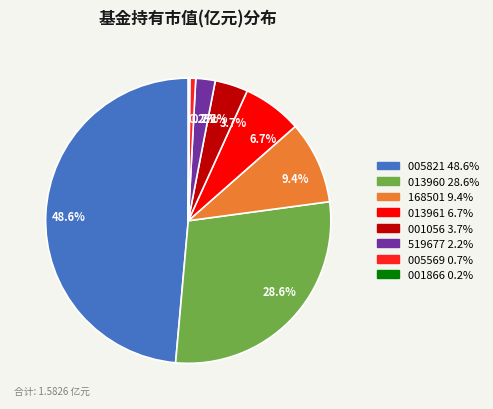

Is there a majority slice in this chart?

No